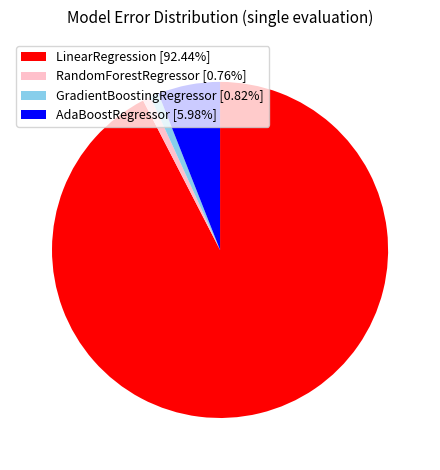

Approximately how many times larger is the value at LinearRegression [92.44%] compared to GradientBoostingRegressor [0.82%]?

112.1